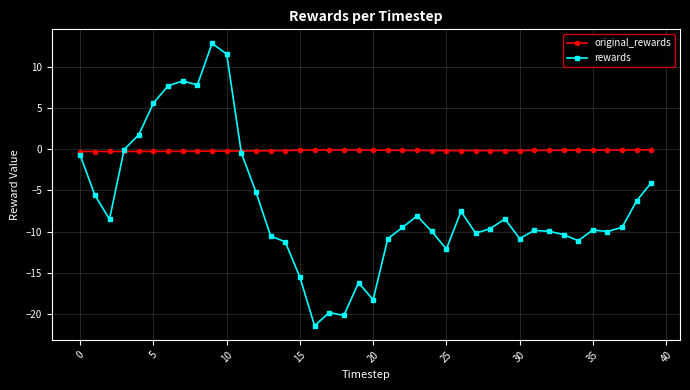

What is the difference between the maximum and second lowest values in the rewards series?

33.0